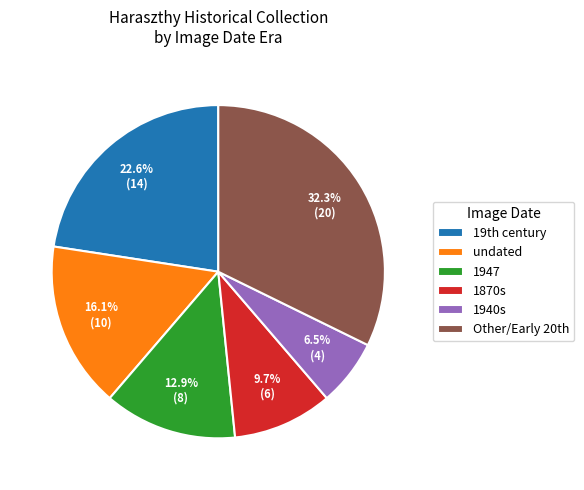

Is 1947 the majority of the pie?

No